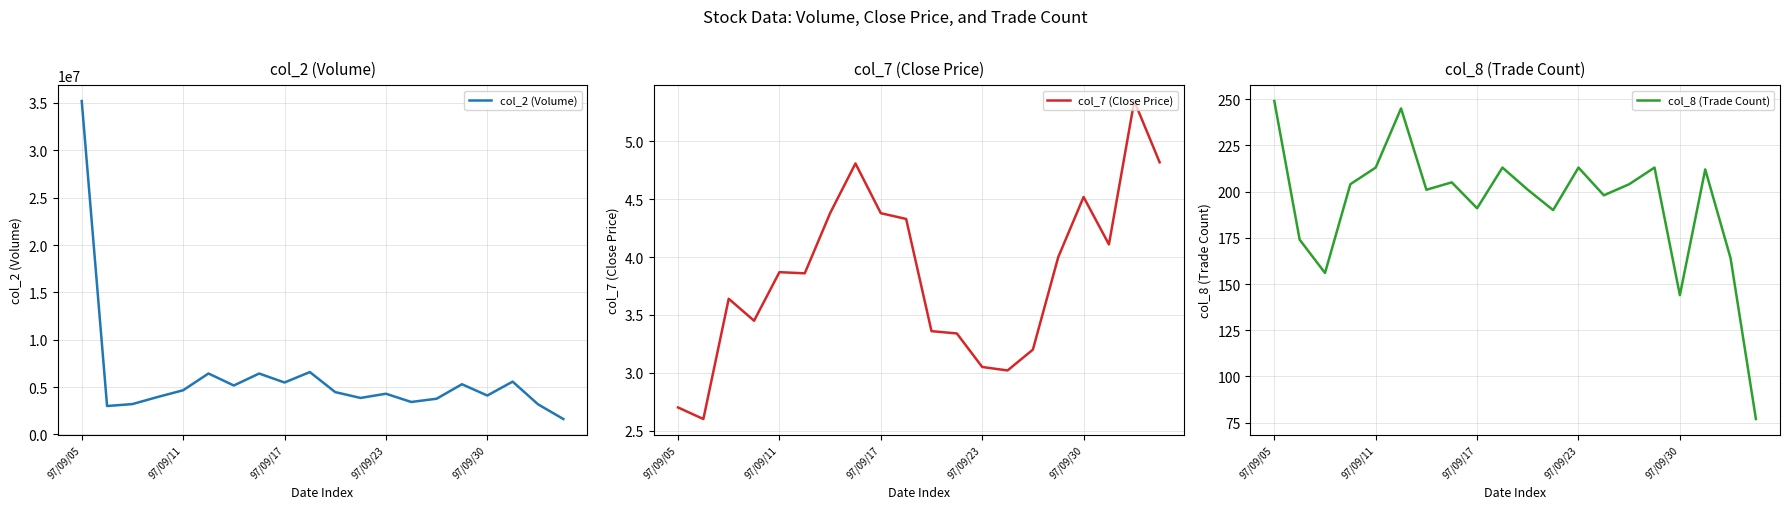

At how many categories does at least one series exceed 20527356?

1